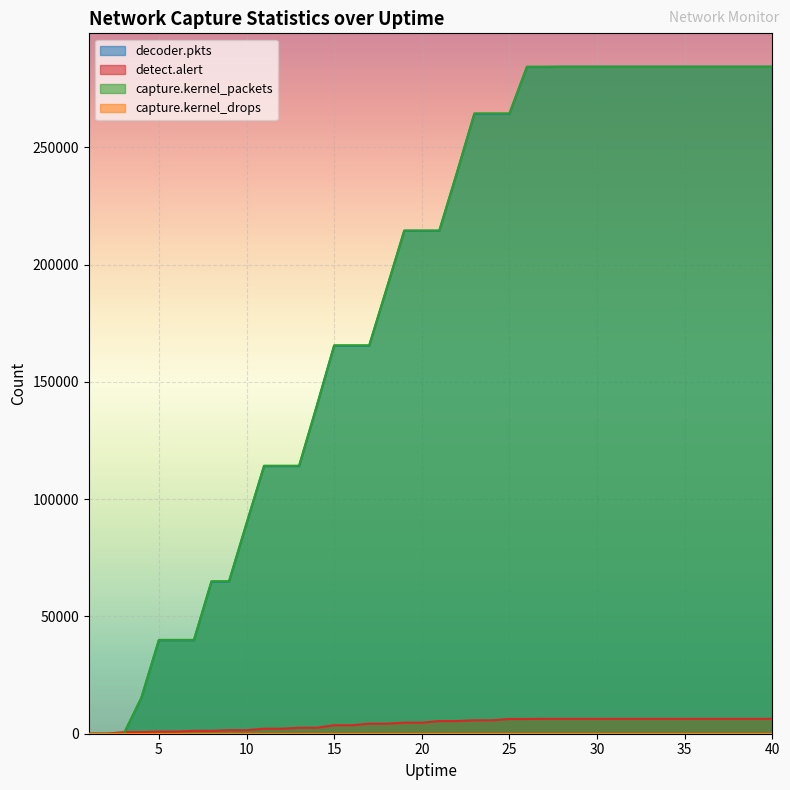

Reading left to right, list all the values displayed in this chart.

decoder.pkts: 0	0	0	15263	39845	39845	39845	64839	64839	89559	114105	114105	114105	139456	165460	165460	165460	189848	214416	214416	214416	238988	264294	264294	264294	284285	284285	284405	284405	284405	284405	284405	284405	284405	284405	284405	284405	284405	284405	284405
detect.alert: 0	0	663	663	913	913	1230	1230	1504	1504	2132	2132	2545	2545	3619	3619	4285	4285	4713	4713	5406	5406	5722	5722	6282	6282	6340	6340	6340	6340	6340	6340	6340	6340	6340	6340	6340	6340	6340	6340
capture.kernel_packets: 0	0	0	15432	40020	40020	40020	65013	65013	89715	114272	114272	114272	139624	165609	165609	165609	190019	214575	214575	214575	239174	264487	264487	264487	284405	284405	284405	284405	284405	284405	284405	284405	284405	284405	284405	284405	284405	284405	284405